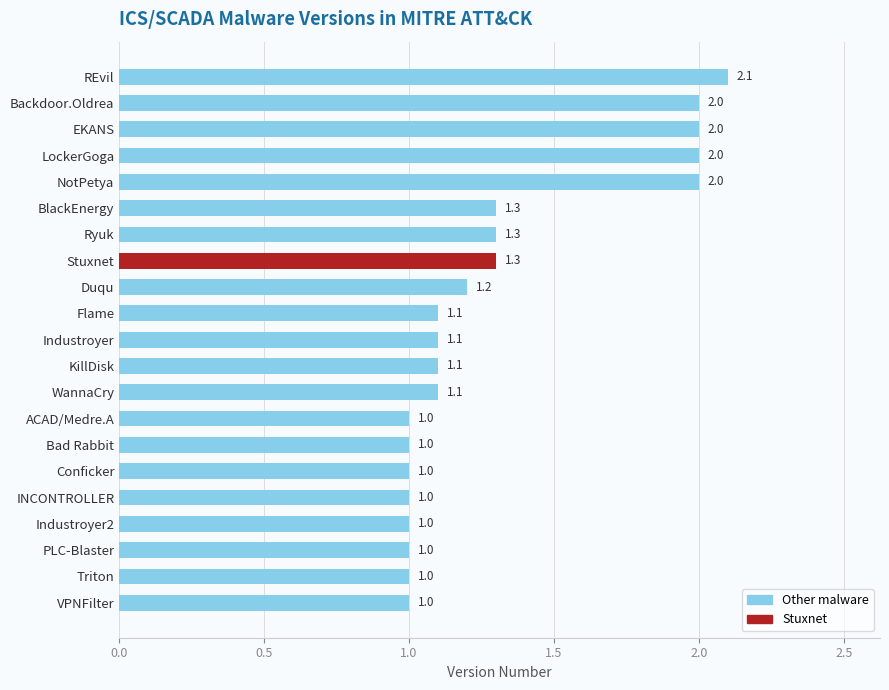

Are the bars grouped side by side (vs. stacked)?

No